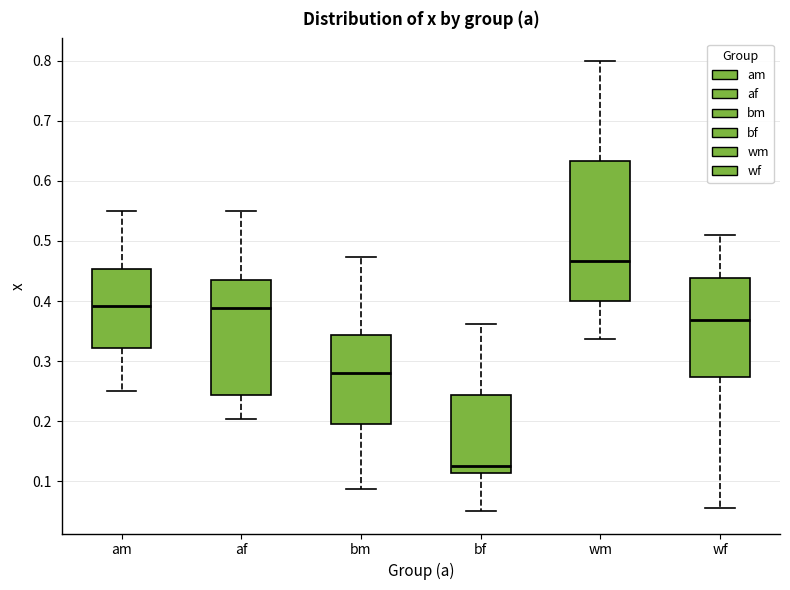

Which box is the tallest, from its lower edge to its upper edge?

wm